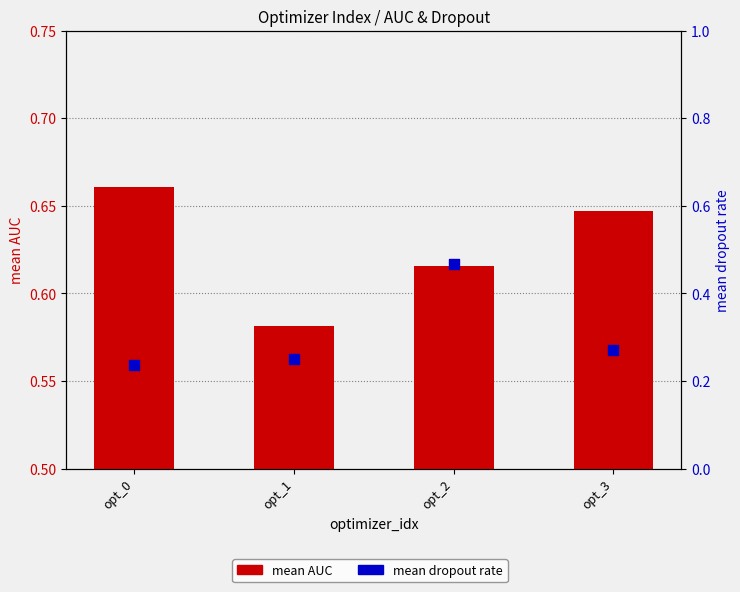

What are all the series names shown in the legend?

mean_auc, mean_dropout_rate